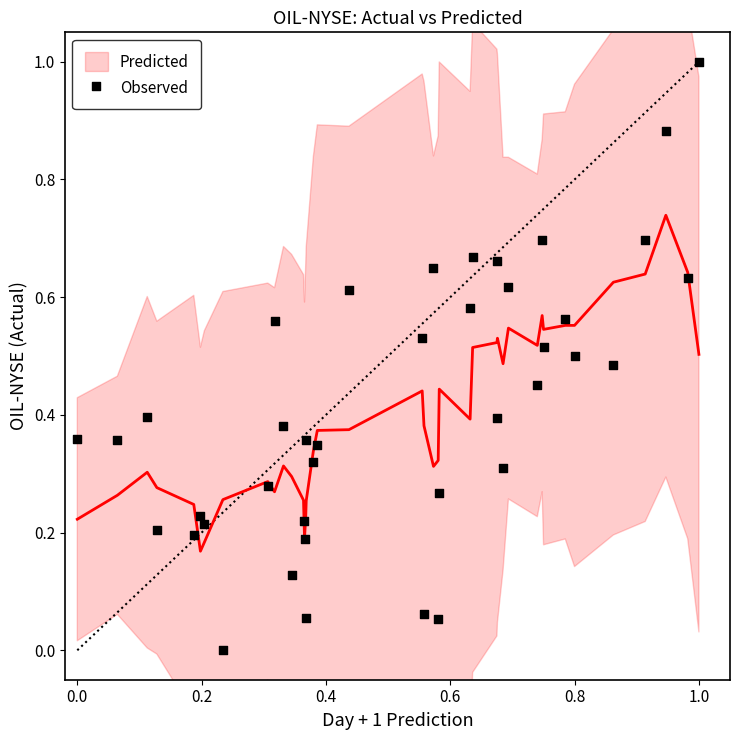

What is the range of X values (max minus min)?

1.0